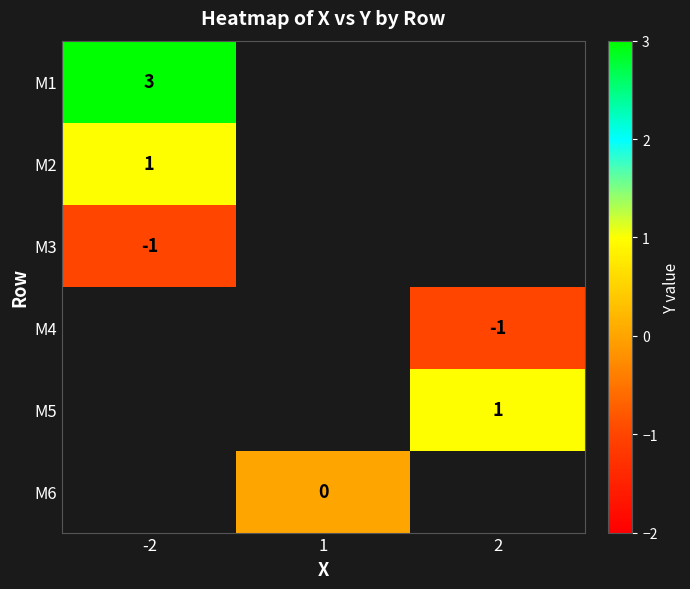

What is the minimum value for M3?

-1.0